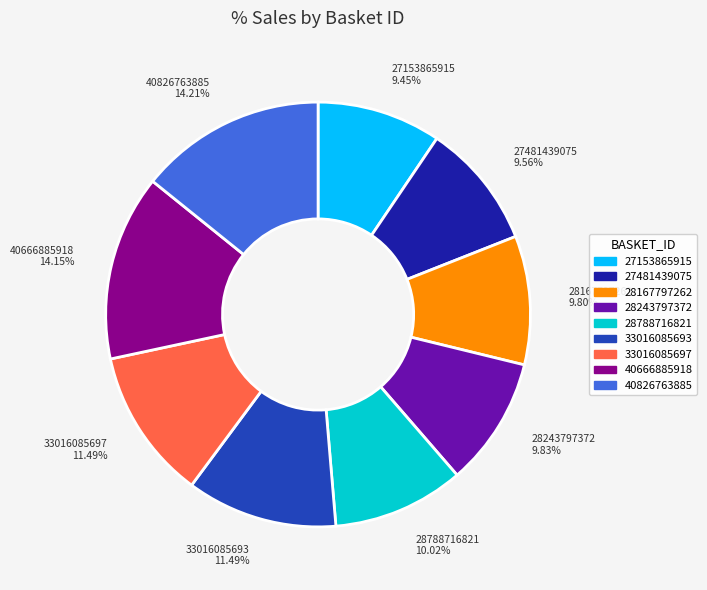

What is the ratio of the value at 40666885918 to the value at 28167797262?

1.4